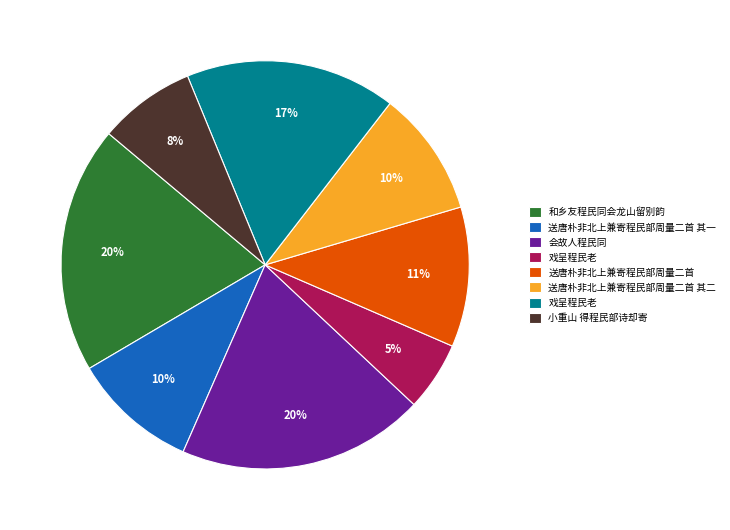

To the nearest percent, what is the average slice percentage?

12%